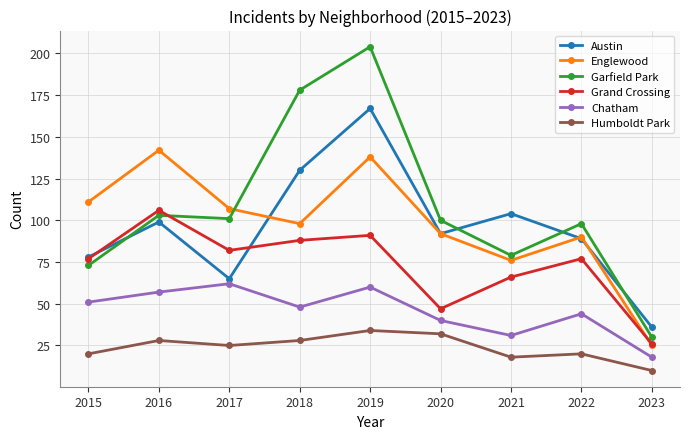

What is the value of the Grand Crossing point at the 4th from the left?

88